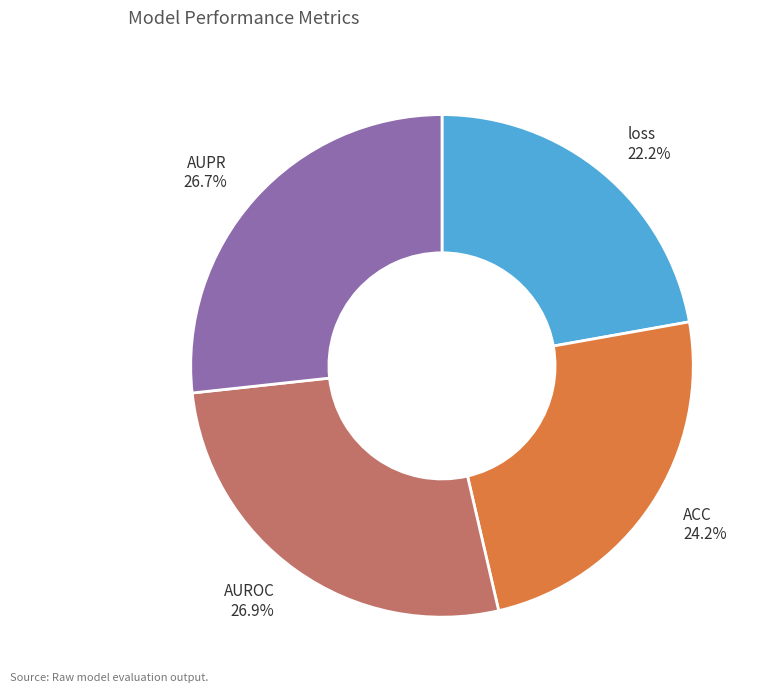

How many slices are in this pie chart?

4